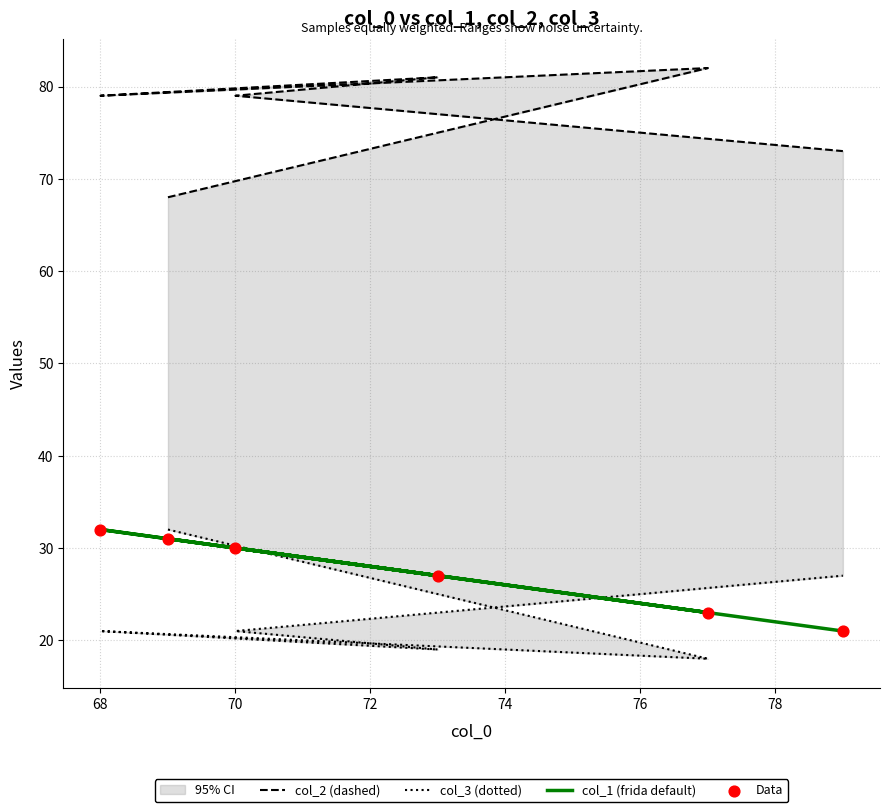

Which series contains the lowest Y value?

col_3 (dotted)